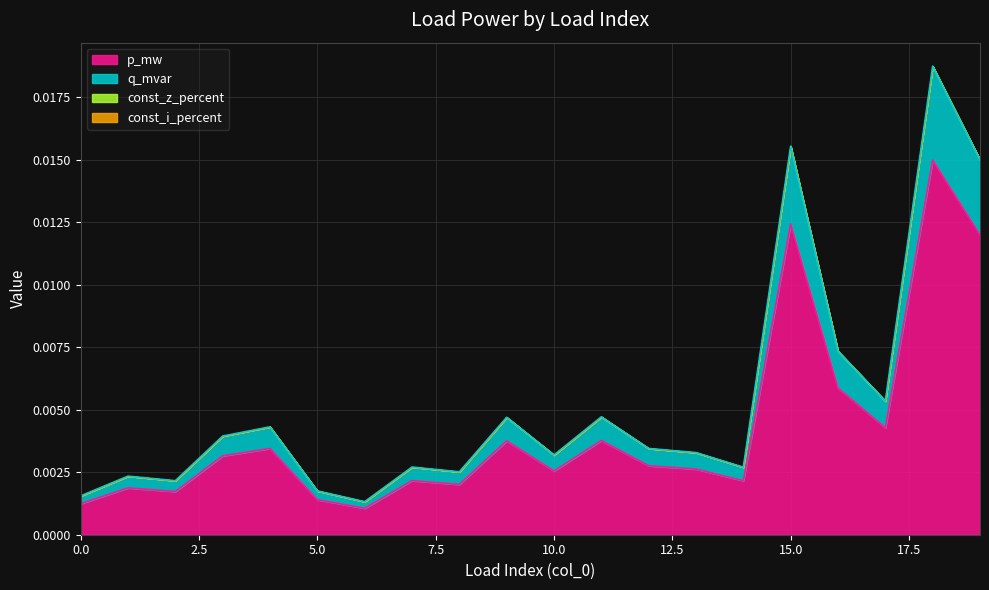

What is the sum of all p_mw values?

0.1